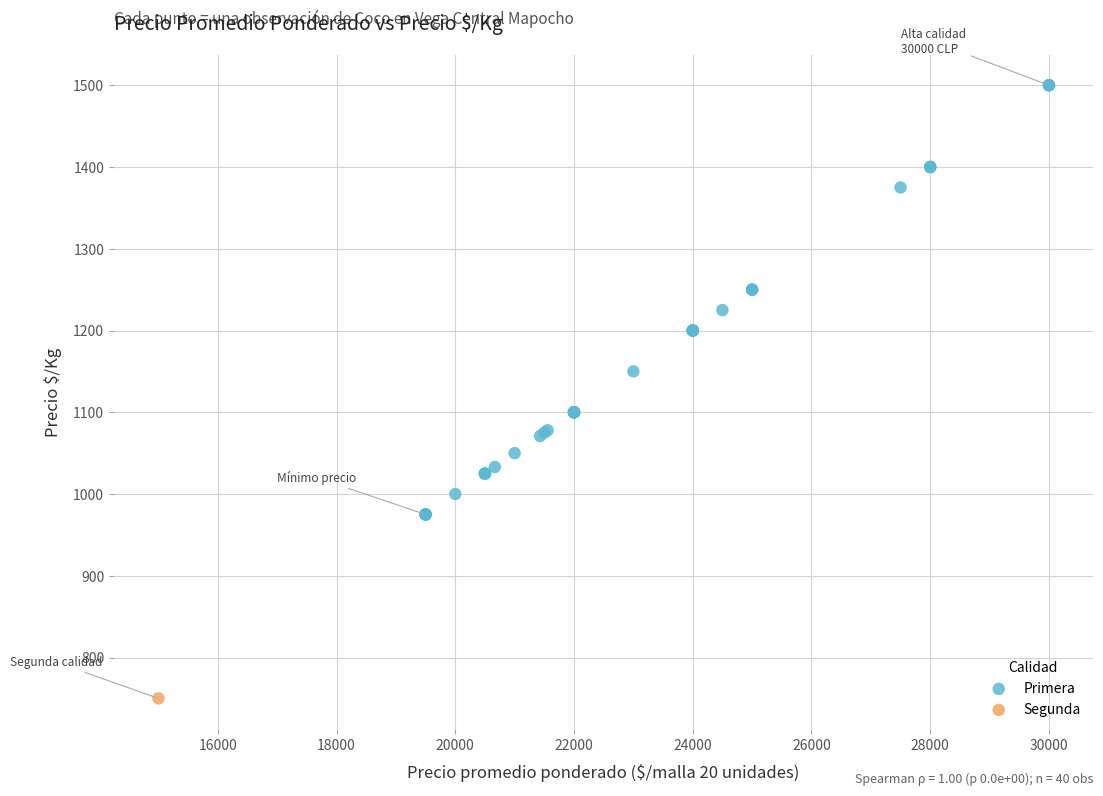

What are all the series names shown in the legend?

Primera, Segunda